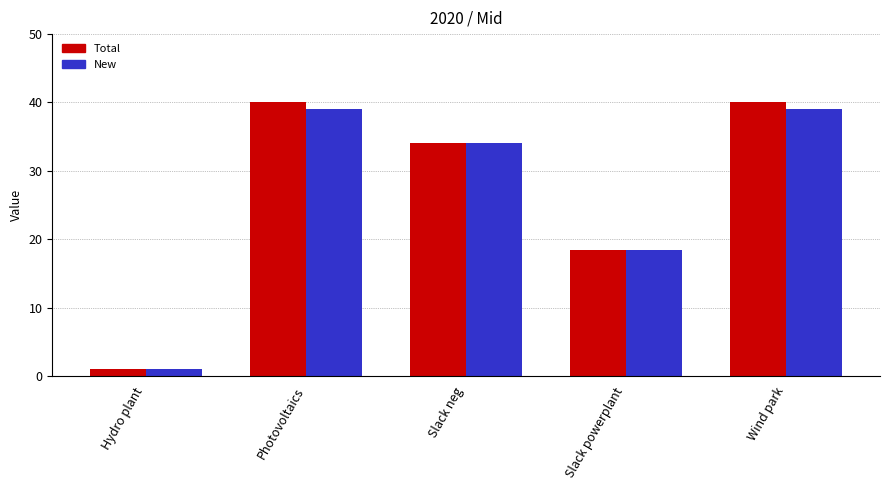

Rank the series at Photovoltaics from lowest to highest value.

New, Total